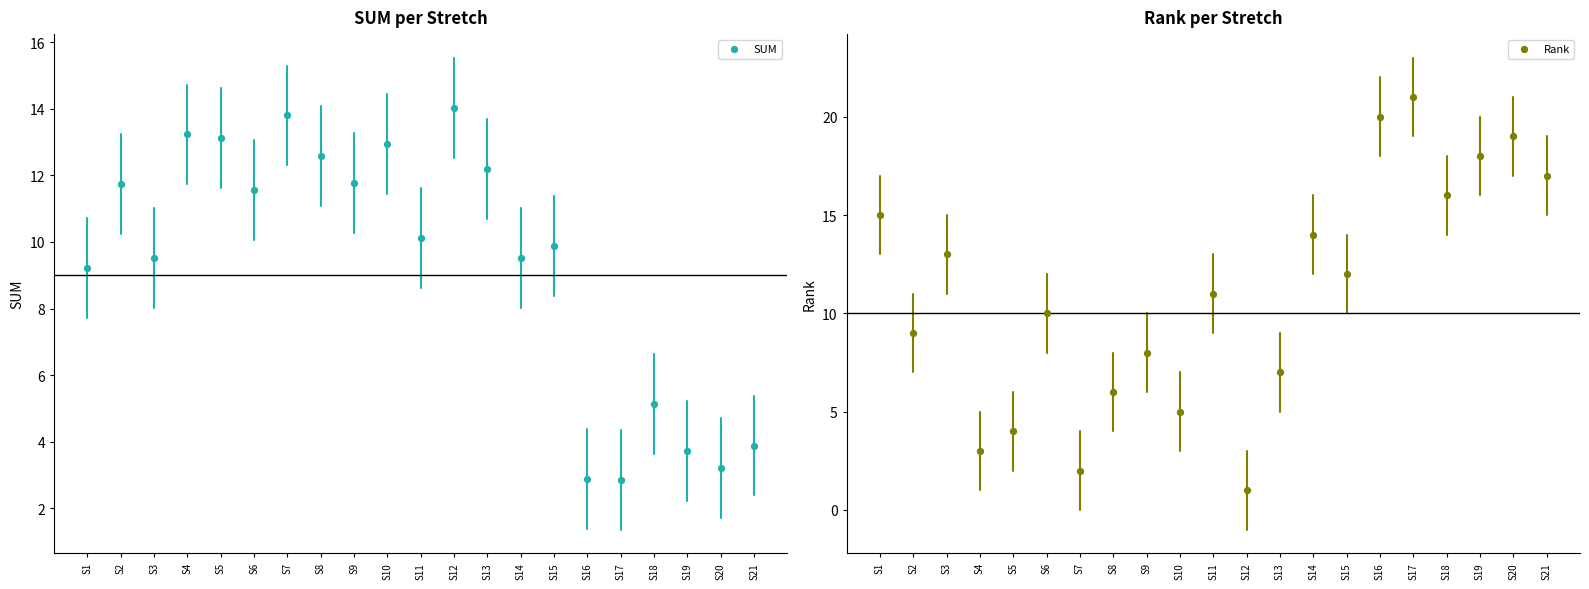

Which series has the widest spread of Y values?

Rank